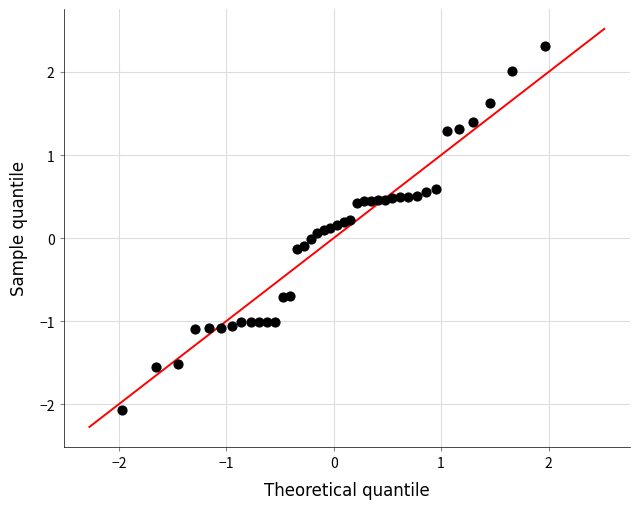

What is the range of Y values (max minus min)?

4.4